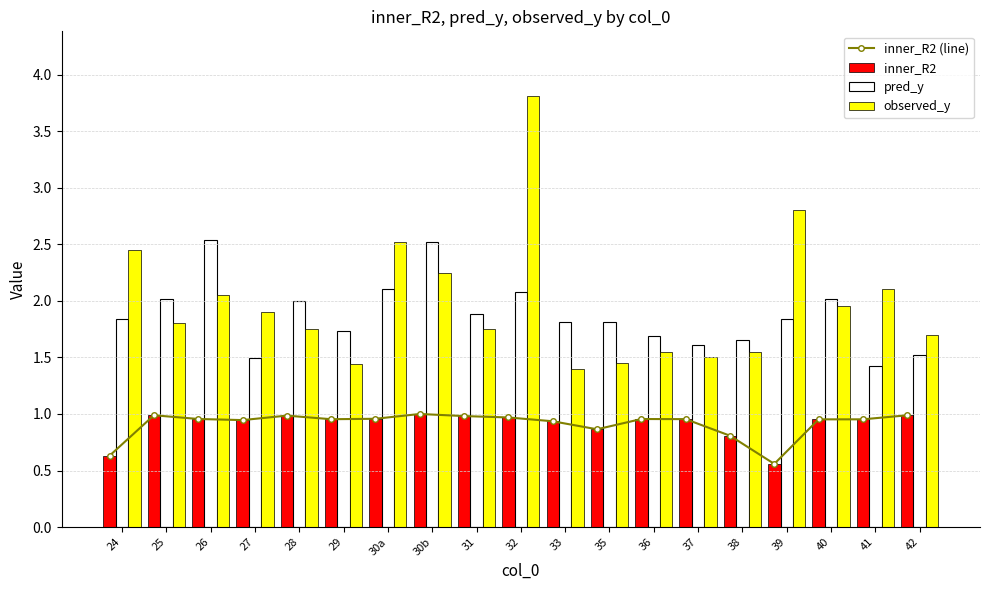

True or false: inner_R2 (line) has a value of 1.0 at 30a.

True